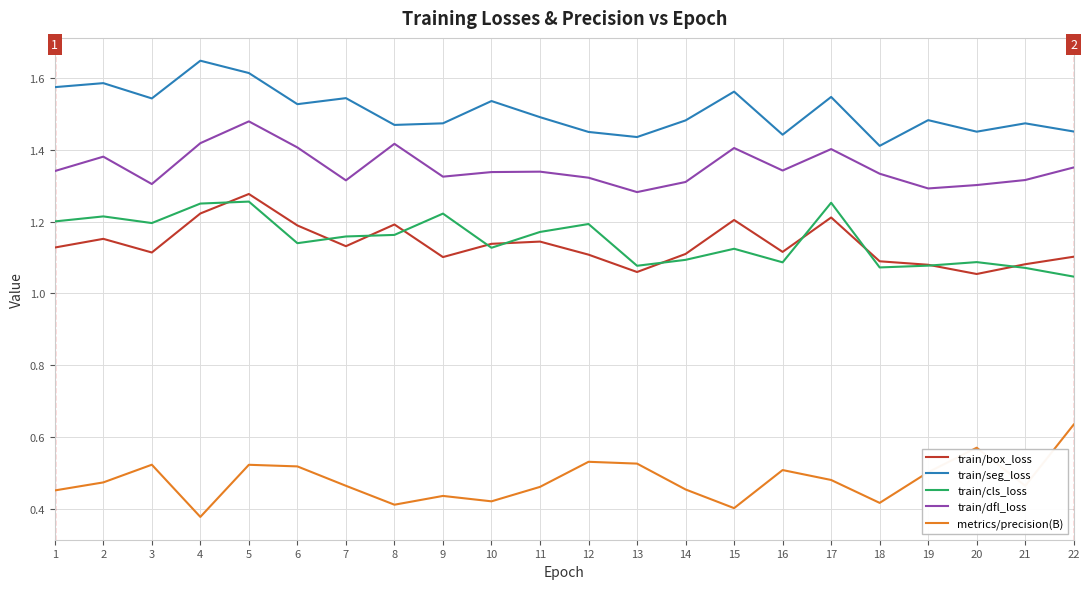

Rank the series by their maximum value, from highest to lowest.

train/seg_loss, train/dfl_loss, train/box_loss, train/cls_loss, metrics/precision(B)